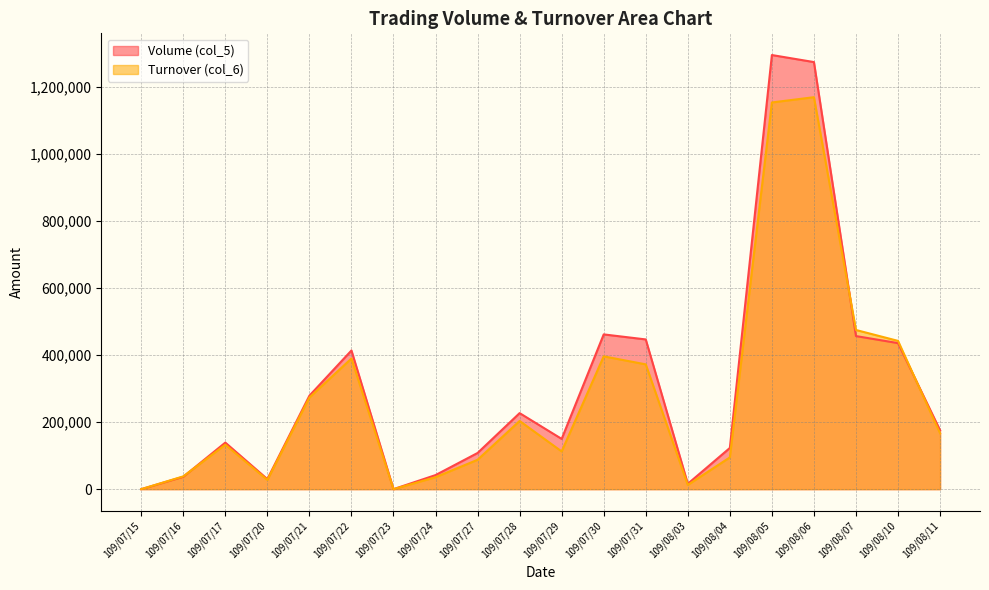

List the series in order of their peak value, lowest first.

Turnover (col_6), Volume (col_5)